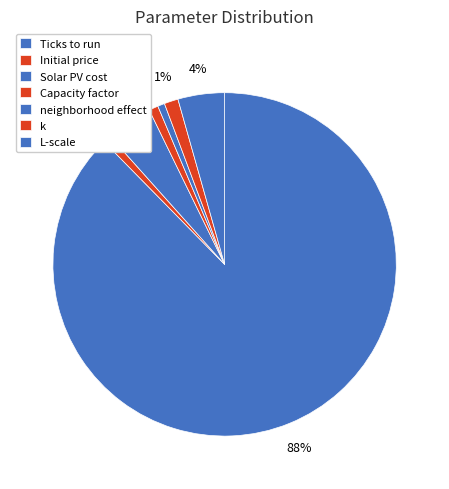

Count the number of slices in the pie.

7